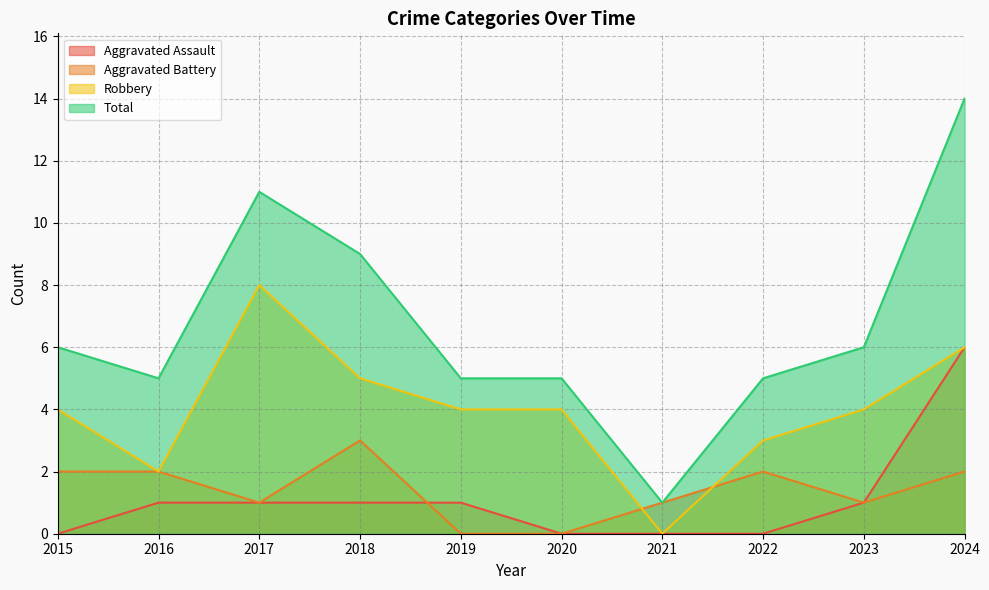

Rank the series at 2020 from highest to lowest value.

Total, Robbery, Aggravated Assault, Aggravated Battery